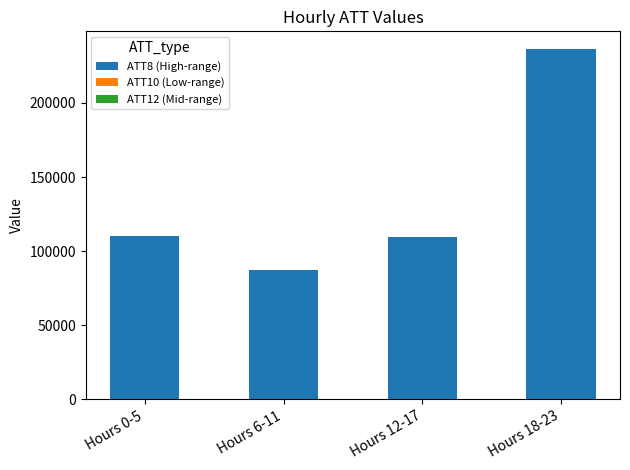

At which category is the sum across all series the highest?

Hours 18-23